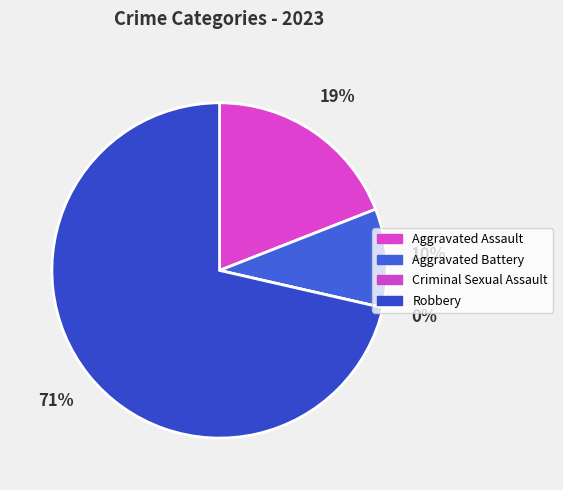

Which category accounts for the majority?

Robbery